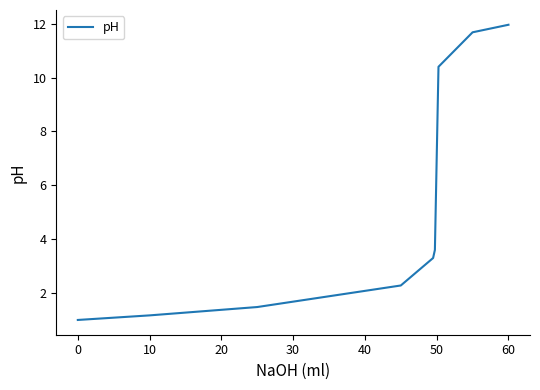

What is the minimum value shown in the chart?

1.0